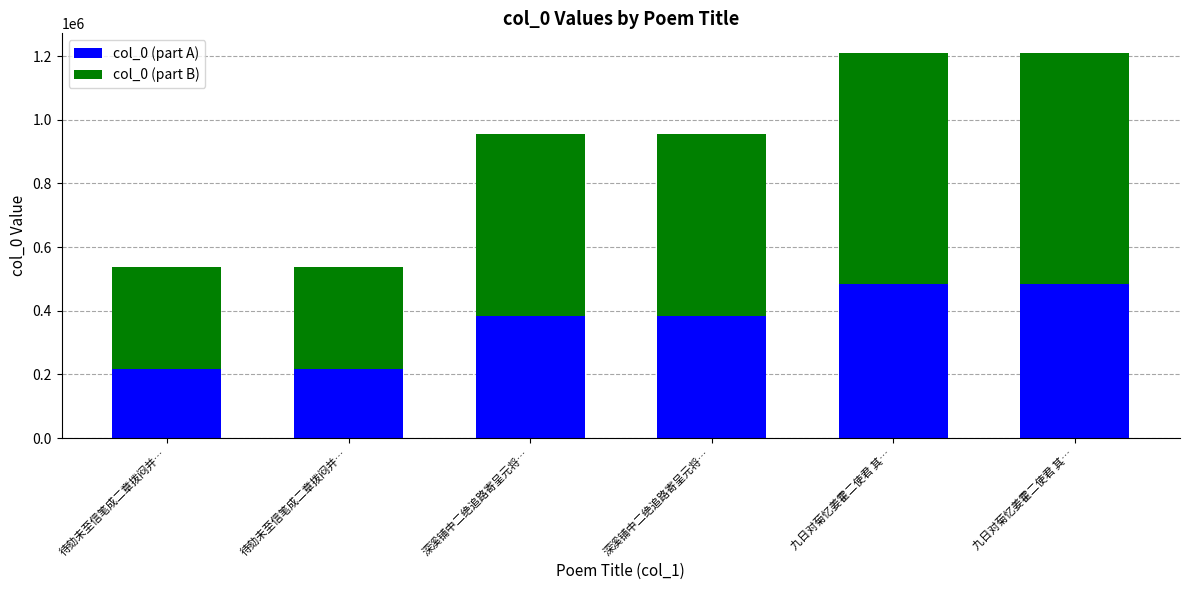

List the series in order of their peak value, highest first.

col_0 (part B), col_0 (part A)